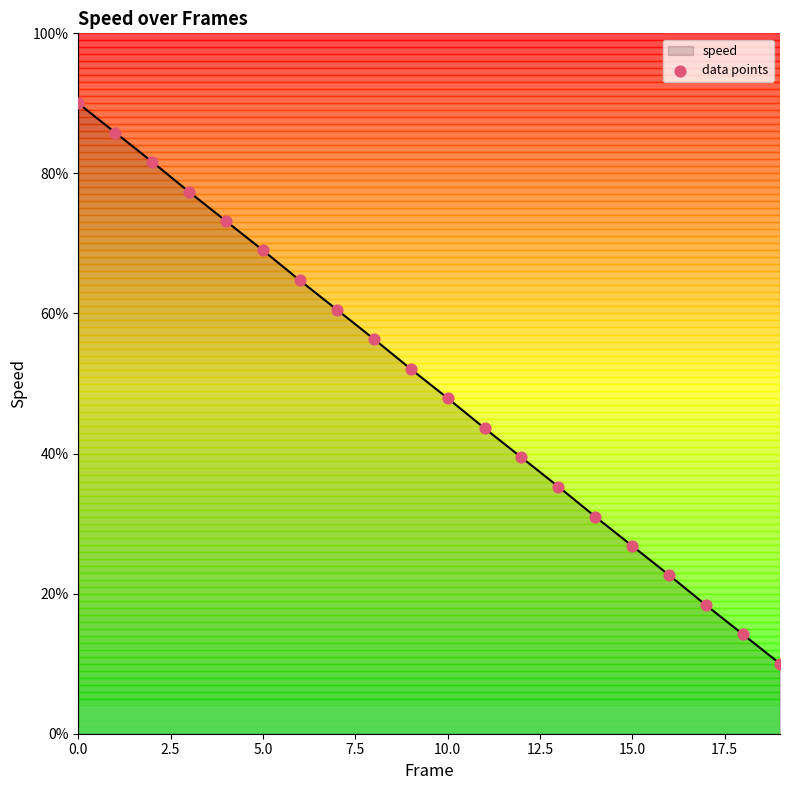

What is the minimum value shown in the chart?

10.0